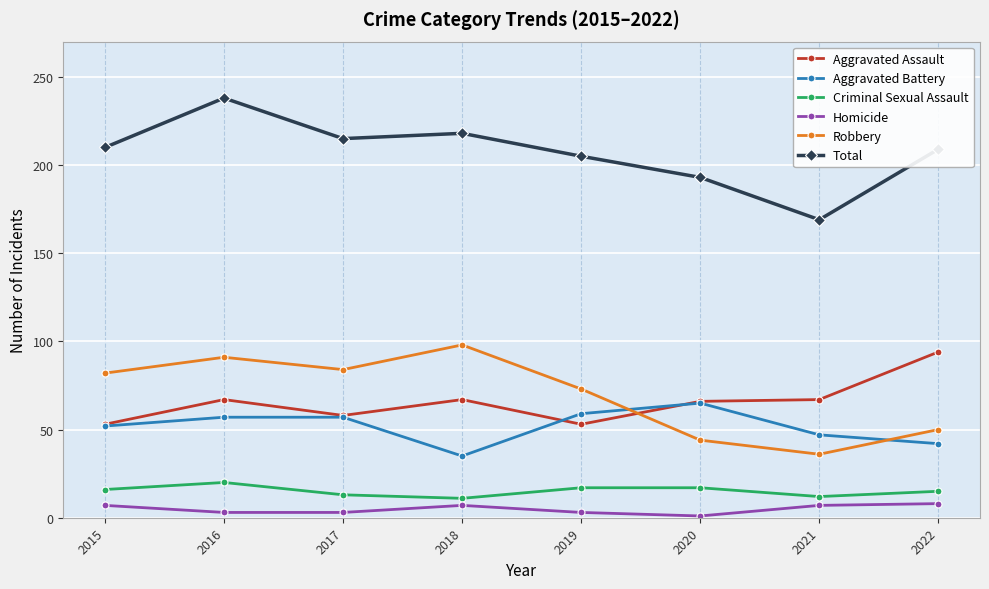

True or false: Robbery and Criminal Sexual Assault intersect in this chart.

False